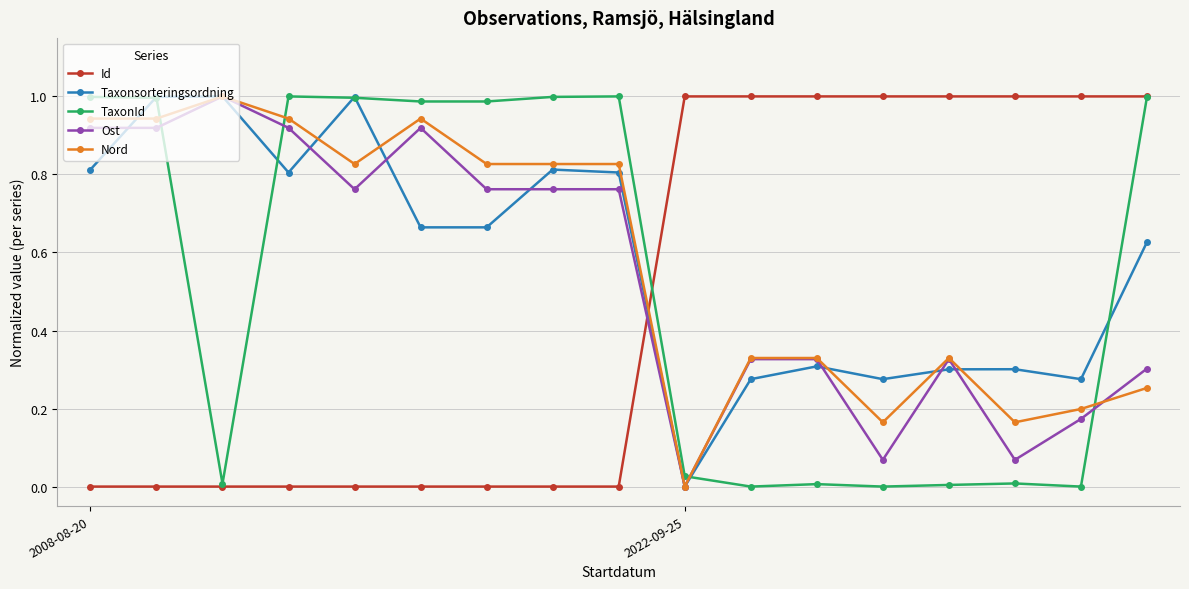

True or false: Ost has more than 2 interior local peaks.

True